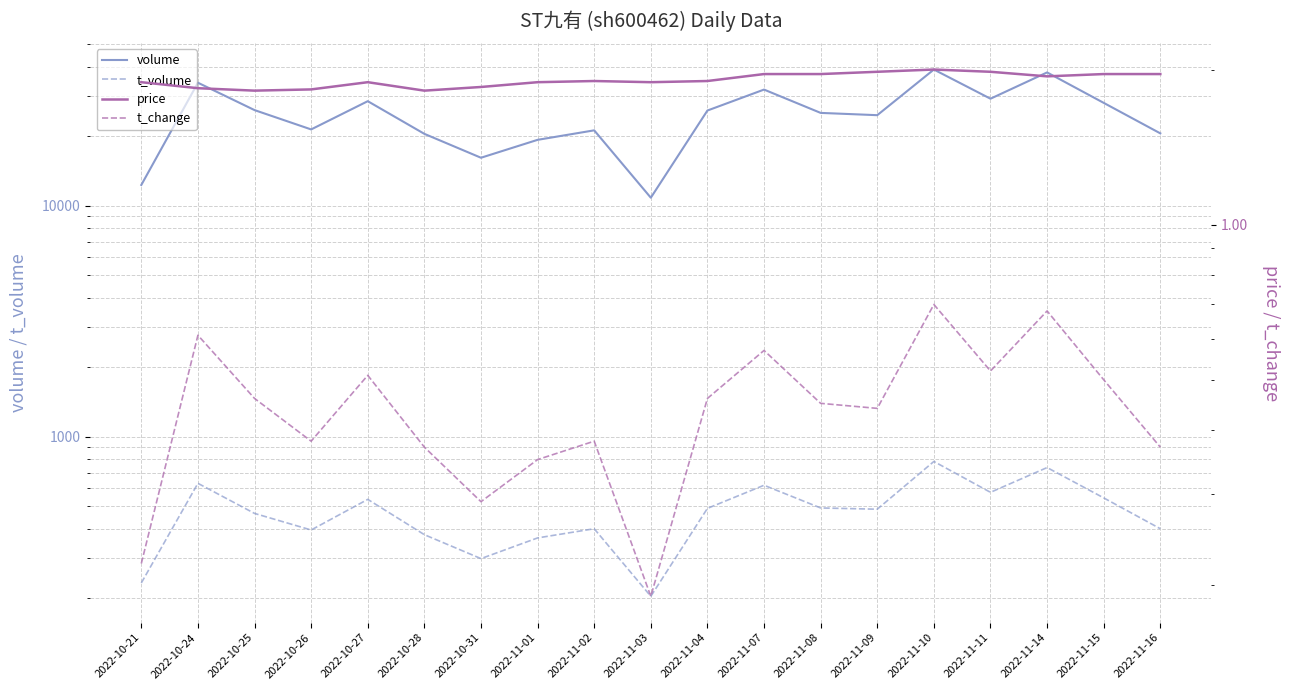

What is the sum of all volume values?

471816.0